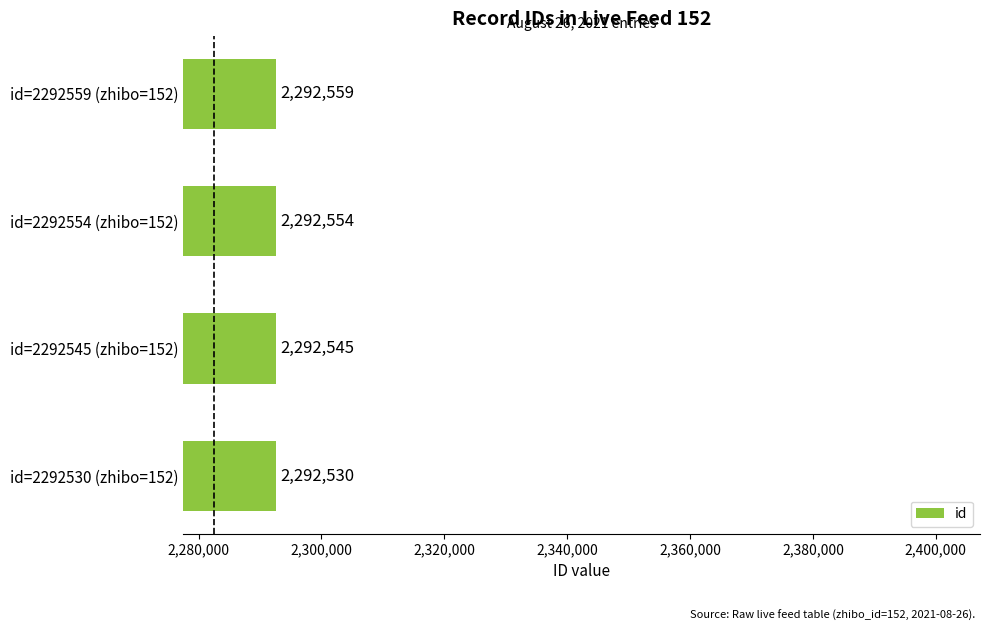

What is the average value?

2292547